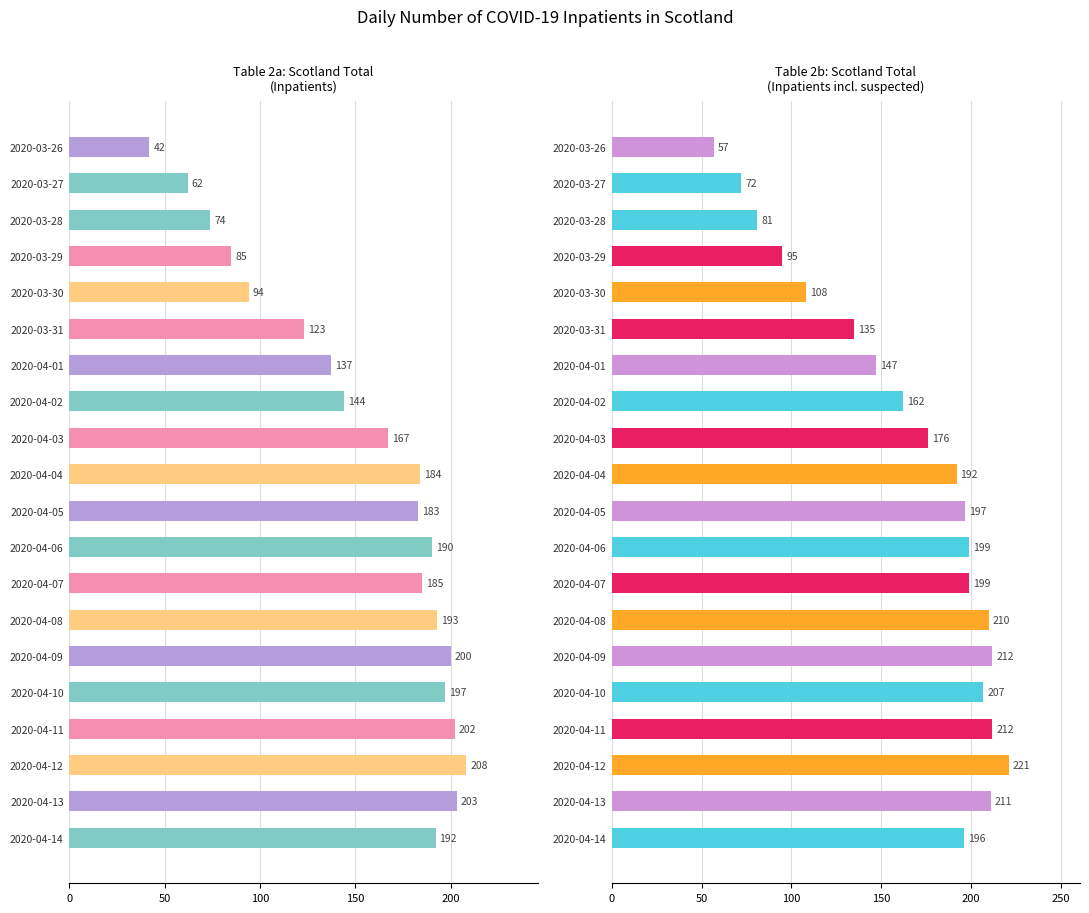

Reading left to right, what are all the values shown in this chart?

Scotland total (Table 2a): 42	62	74	85	94	123	137	144	167	184	183	190	185	193	200	197	202	208	203	192
Scotland total (Table 2b): 57	72	81	95	108	135	147	162	176	192	197	199	199	210	212	207	212	221	211	196